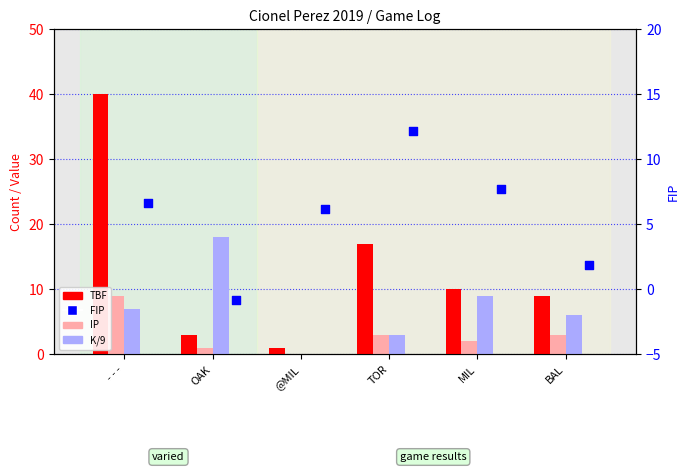

Is the value of K/9 at OAK greater than the value of TBF at @MIL?

Yes